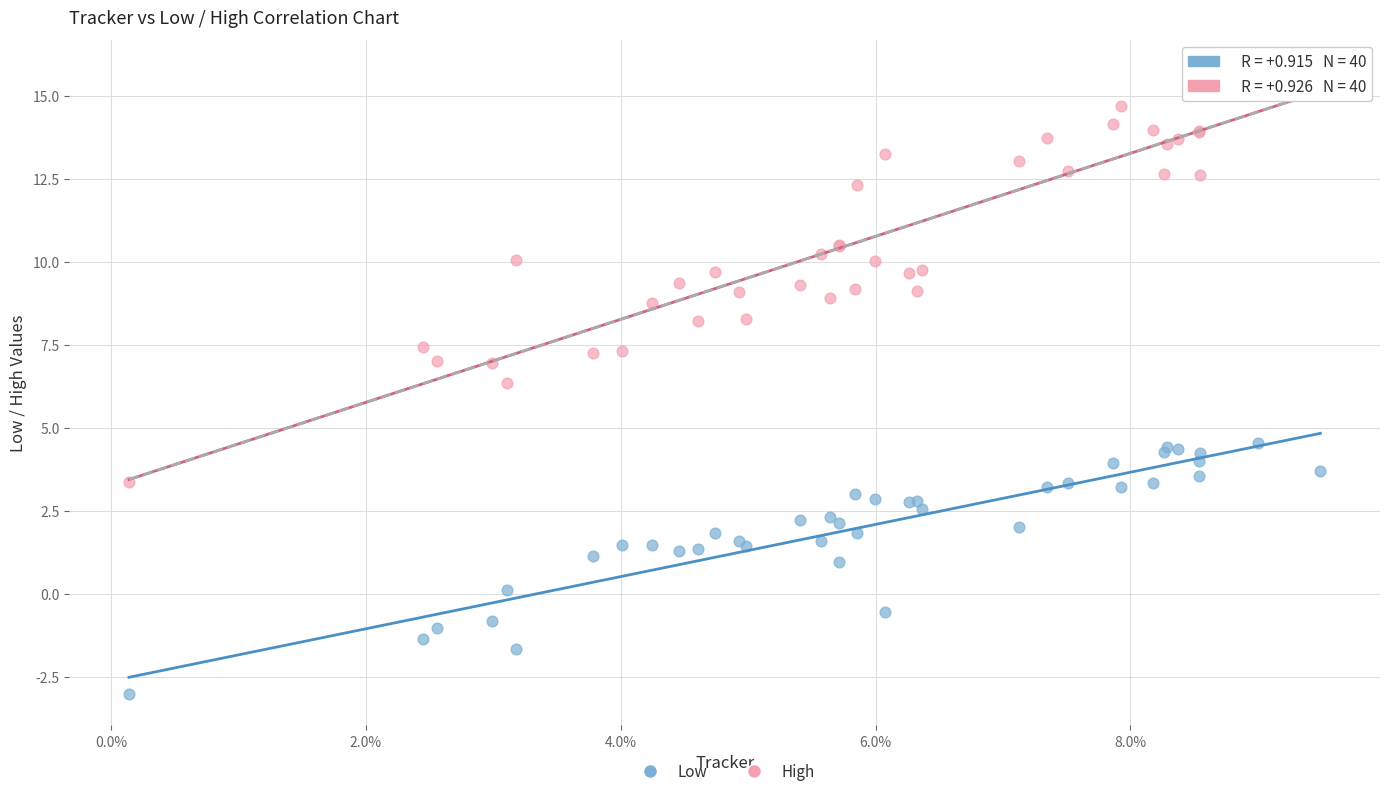

Across all series, what Y value is closest to 6?

6.4